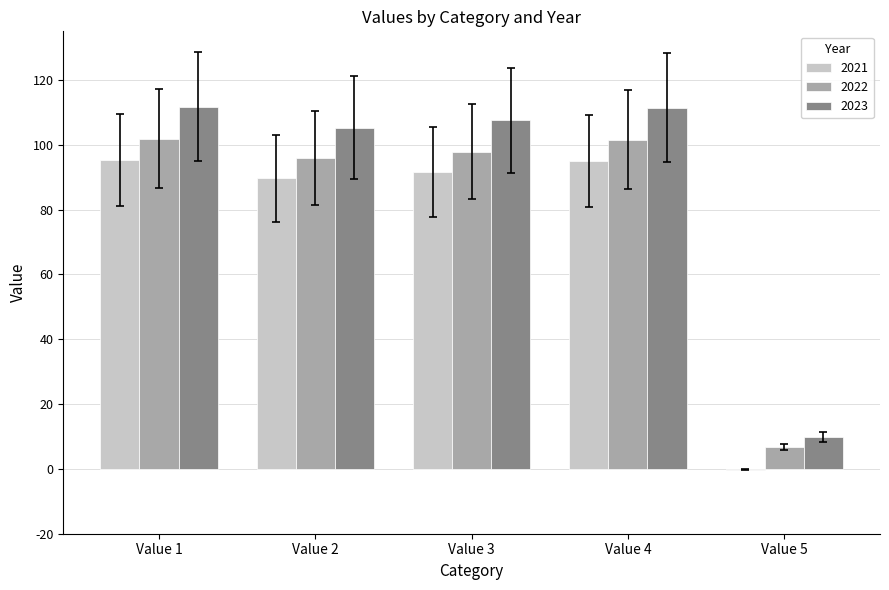

The value of 2023 at Value 2 is 105.3. True or false?

True